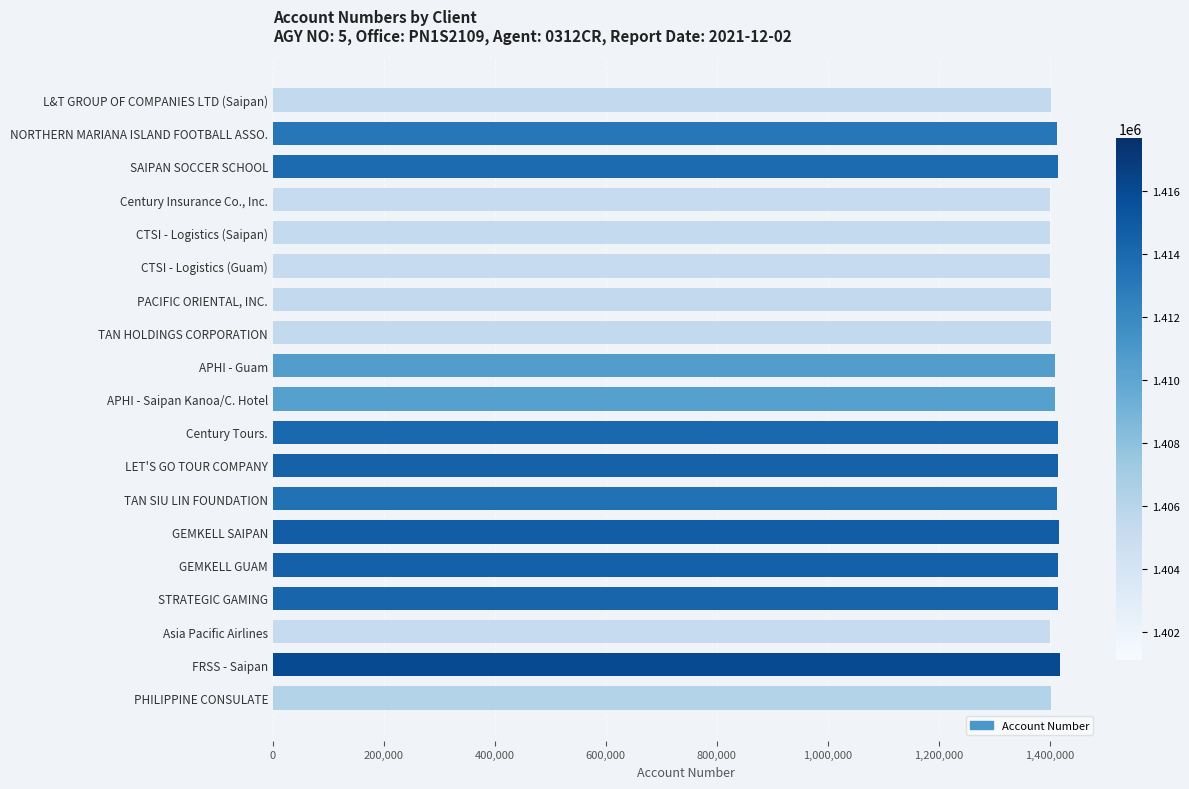

What is the difference between the maximum and minimum values?

16534